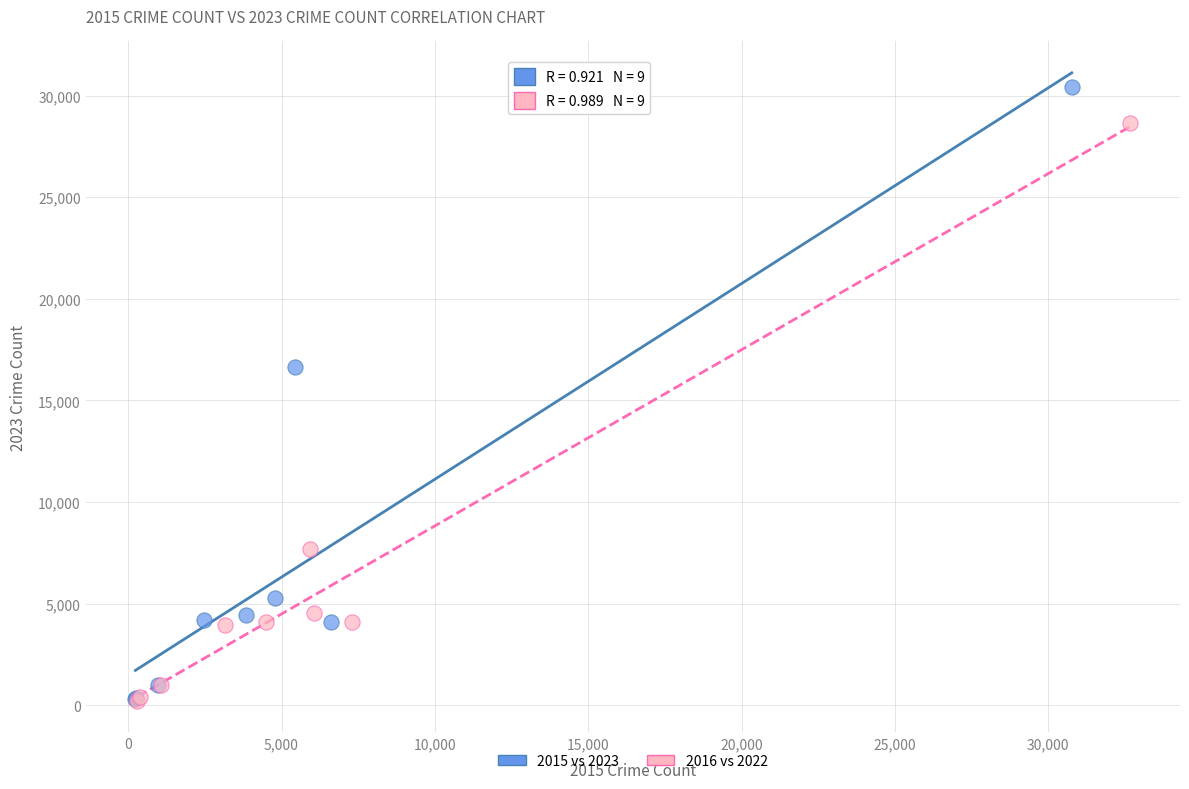

What are all the series names shown in the legend?

2015 vs 2023, 2016 vs 2022